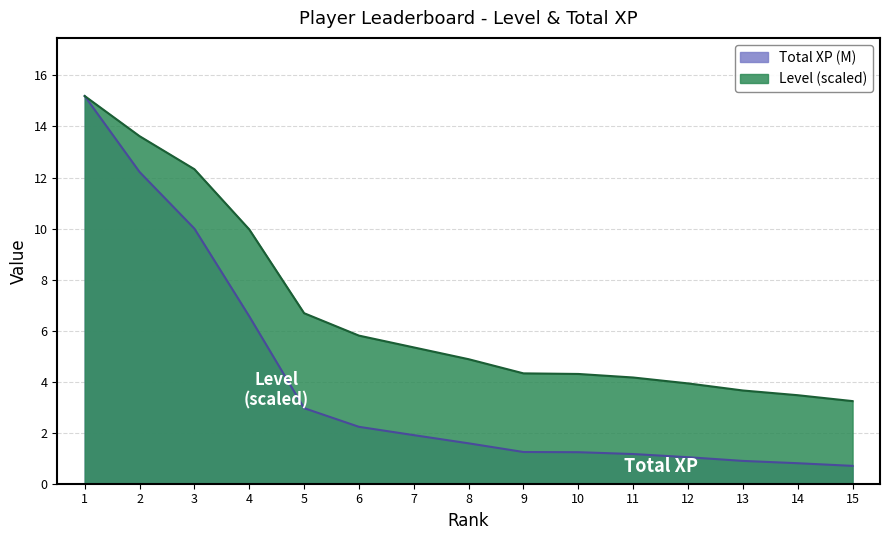

At 7, list the series in order from smallest to largest.

Total XP (M), Level (scaled)